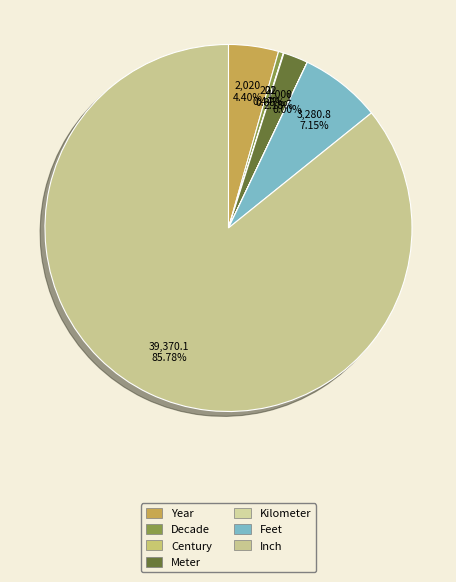

Count the number of slices in the pie.

7